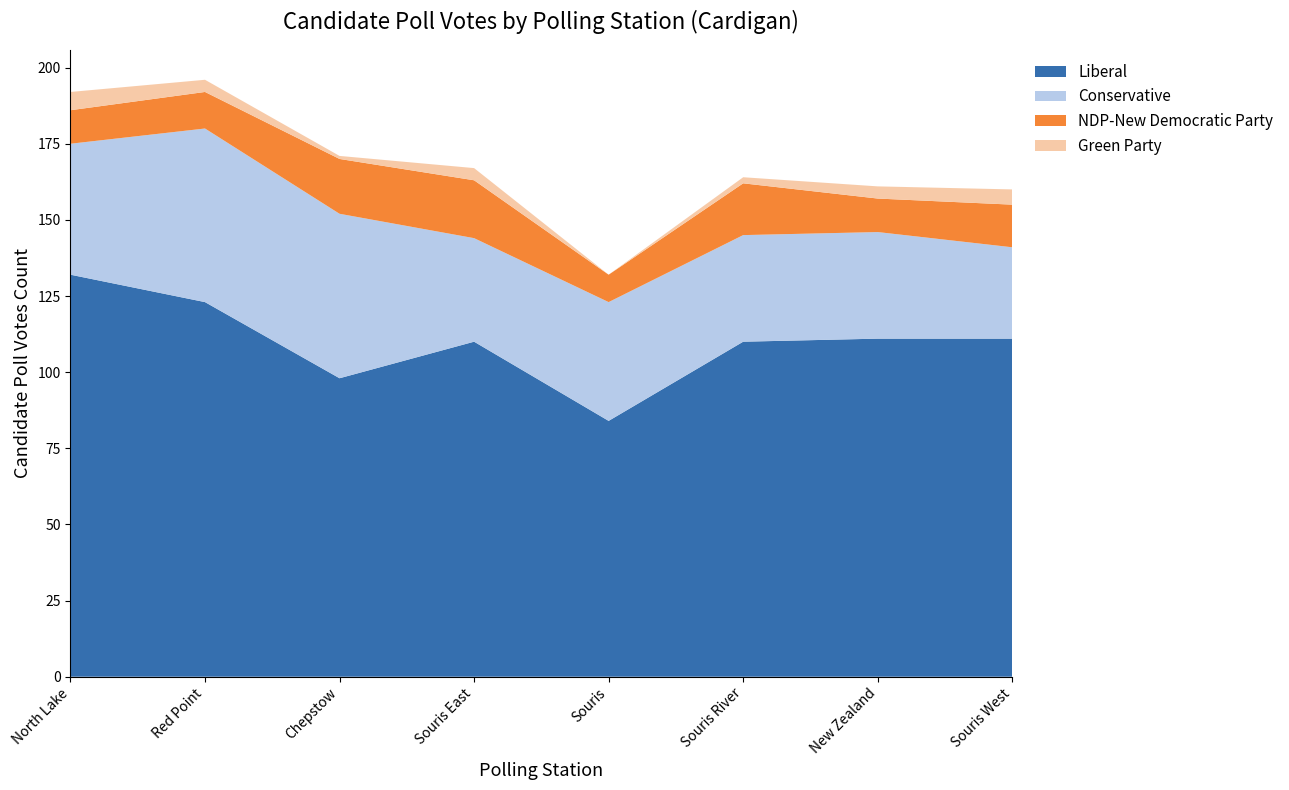

Reading right to left, list all the values displayed in this chart.

Liberal: Souris West=111	New Zealand=111	Souris River=110	Souris=84	Souris East=110	Chepstow=98	Red Point=123	North Lake=132
Conservative: Souris West=30	New Zealand=35	Souris River=35	Souris=39	Souris East=34	Chepstow=54	Red Point=57	North Lake=43
NDP-New Democratic Party: Souris West=14	New Zealand=11	Souris River=17	Souris=9	Souris East=19	Chepstow=18	Red Point=12	North Lake=11
Green Party: Souris West=5	New Zealand=4	Souris River=2	Souris=0	Souris East=4	Chepstow=1	Red Point=4	North Lake=6